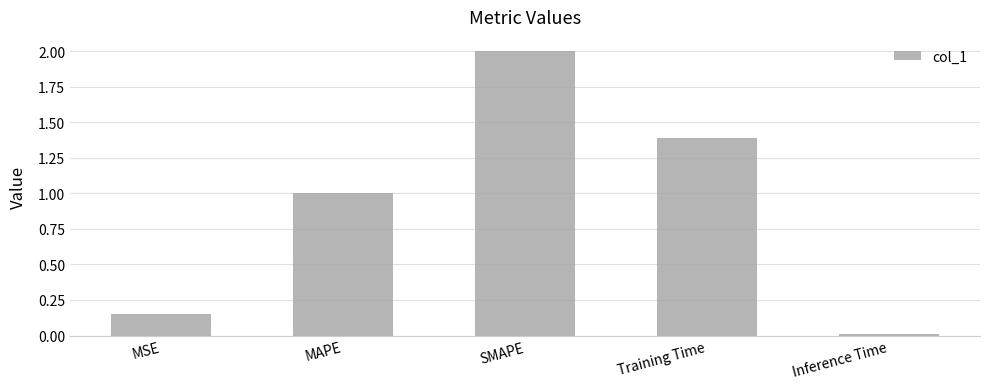

Is it true that the value at SMAPE is 0.7?

False